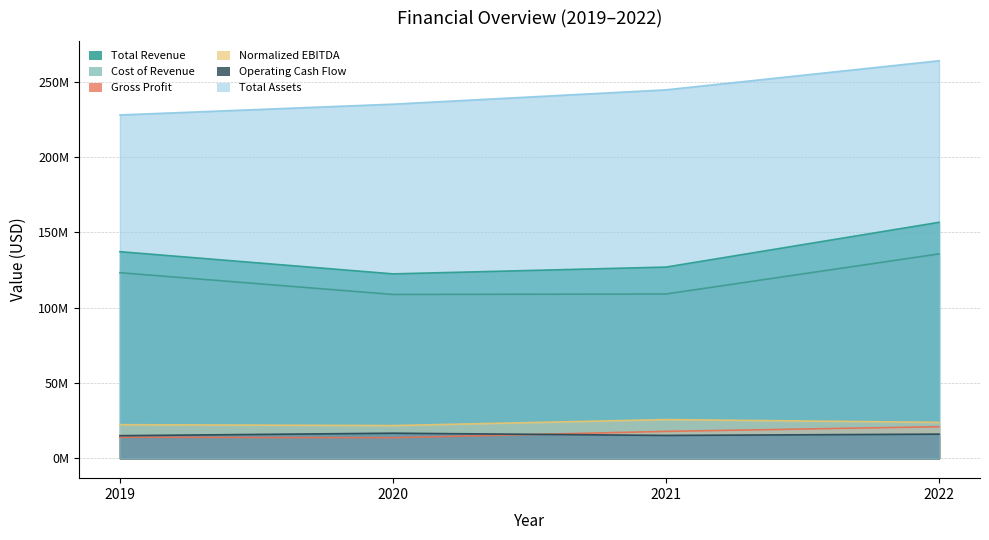

What is the difference between the highest and lowest values at 2020?

221522000